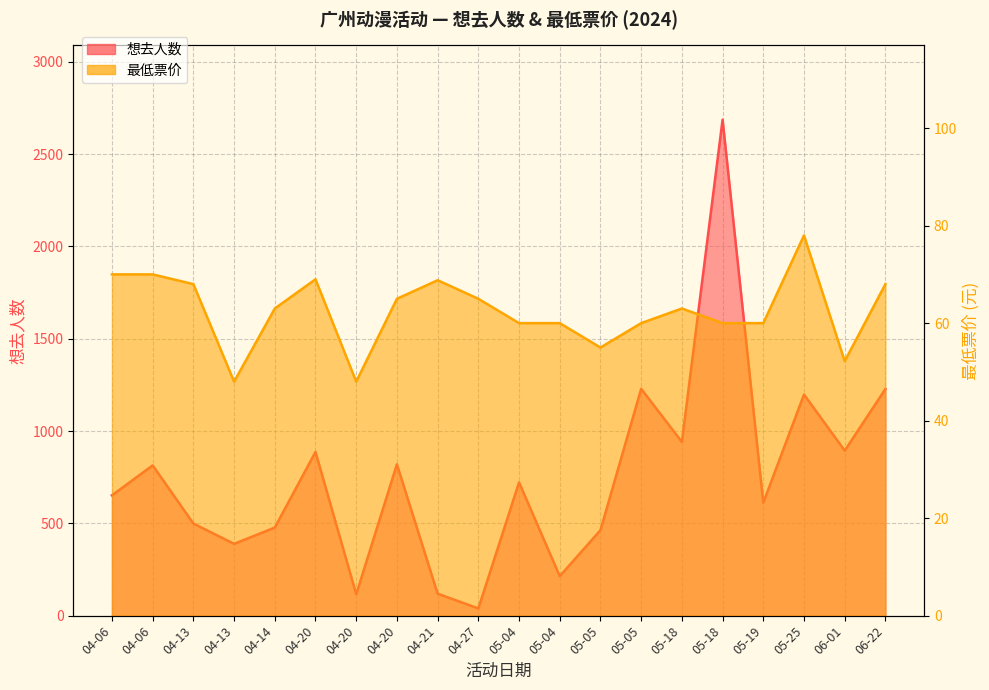

Is the value of 最低票价 at 05-05 greater than the value of 想去人数 at 04-13?

No